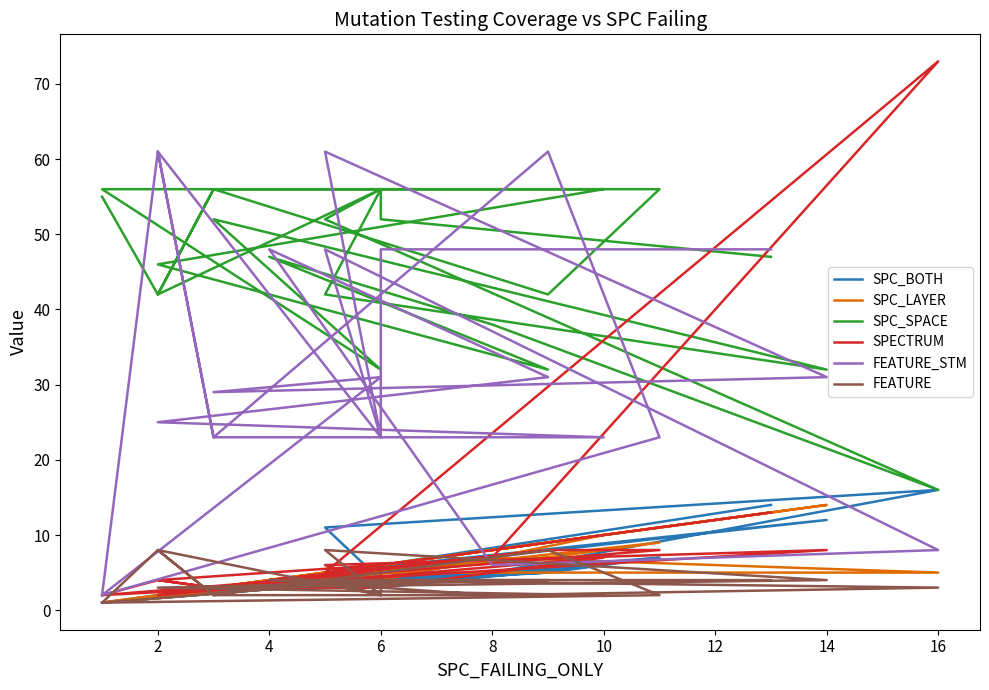

What is the value of the FEATURE_STM point at the 11th from the left?

2